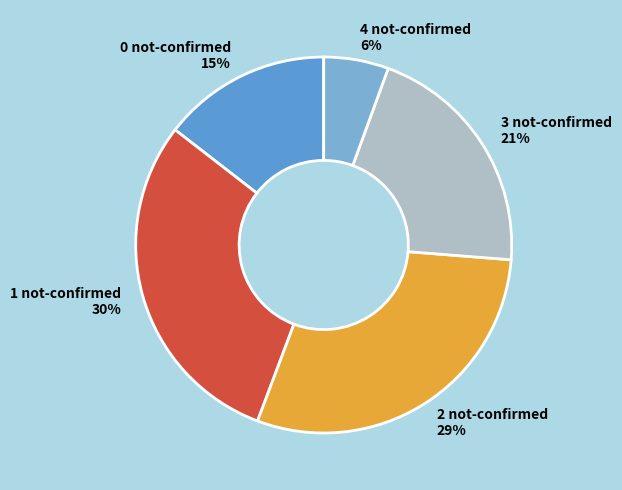

The 2 not-confirmed slice represents 29% of the pie. True or false?

True